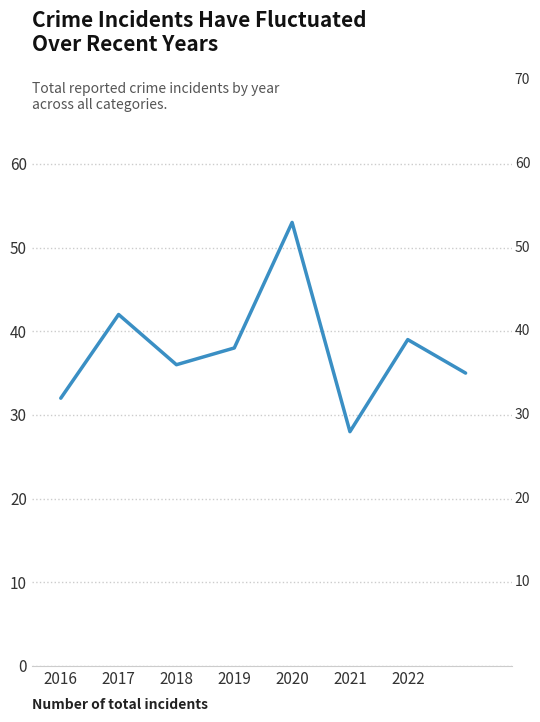

How many interior local peaks (higher than both neighbors) does the data have?

3